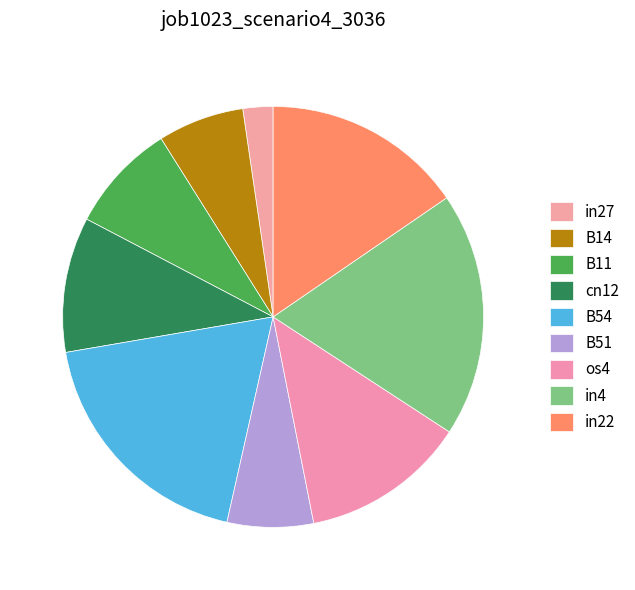

Between os4 and B54, which is larger?

B54